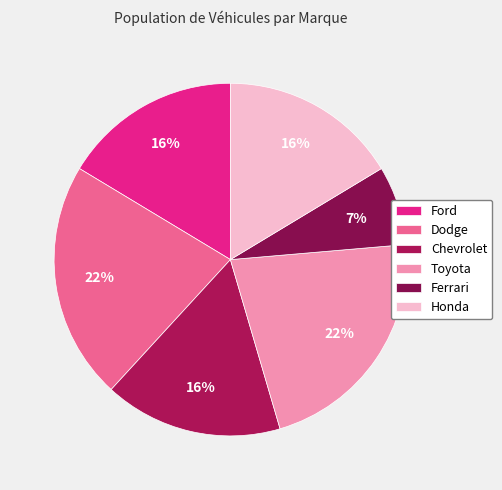

How many segments does this pie chart have?

6